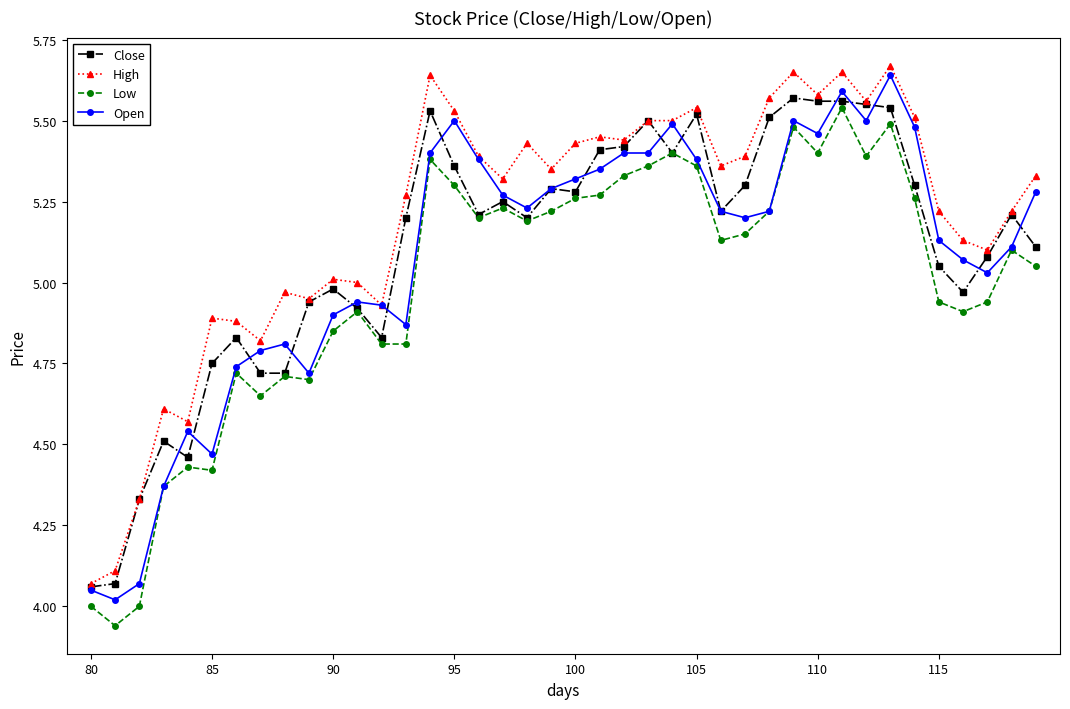

Which series has the largest total across all categories?

High